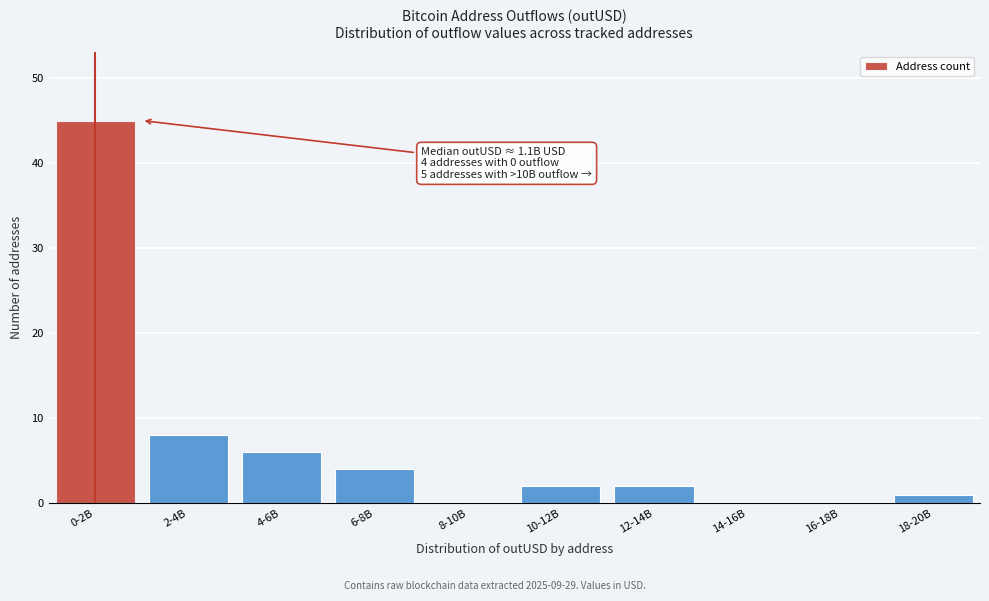

Reading left to right, list all the values displayed in this chart.

0-2B=45	2-4B=8	4-6B=6	6-8B=4	8-10B=0	10-12B=2	12-14B=2	14-16B=0	16-18B=0	18-20B=1